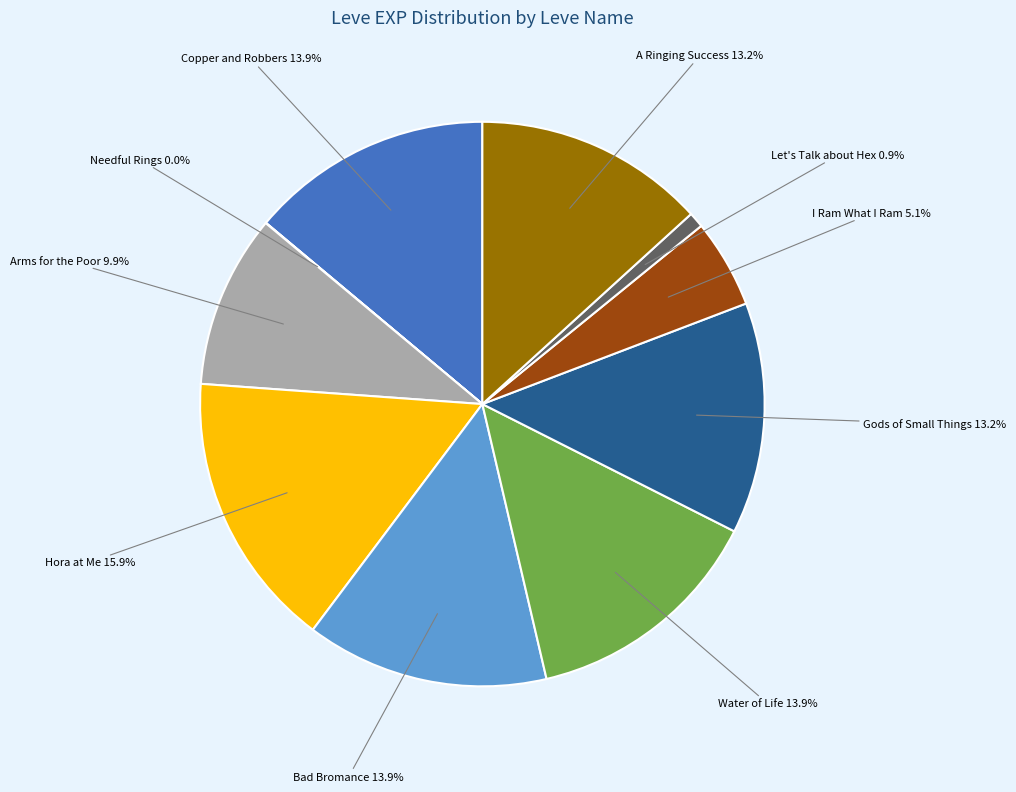

Is there a majority slice in this chart?

No